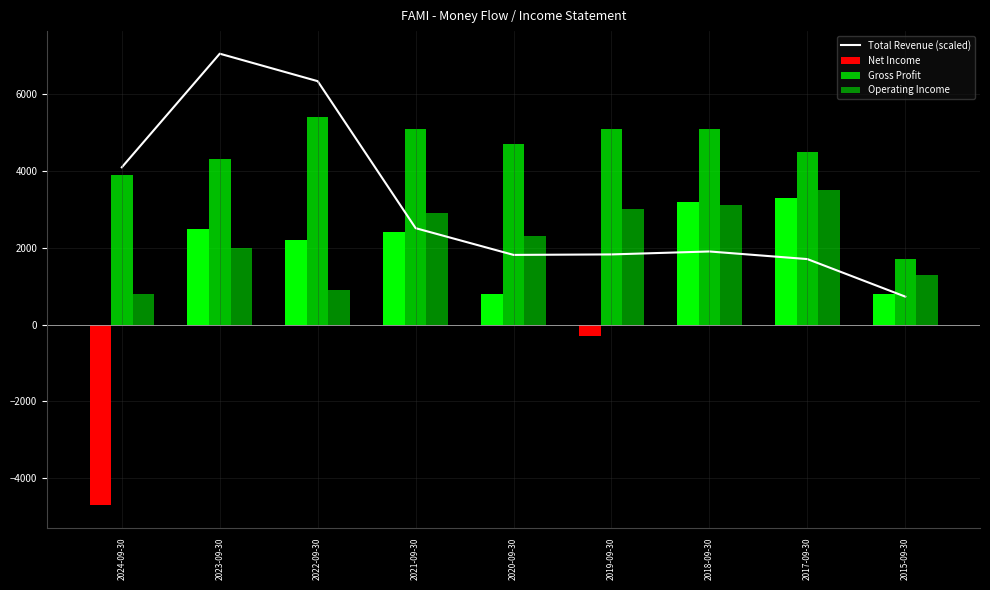

True or false: the data shows 2509.6 at 2021-09-30.

True